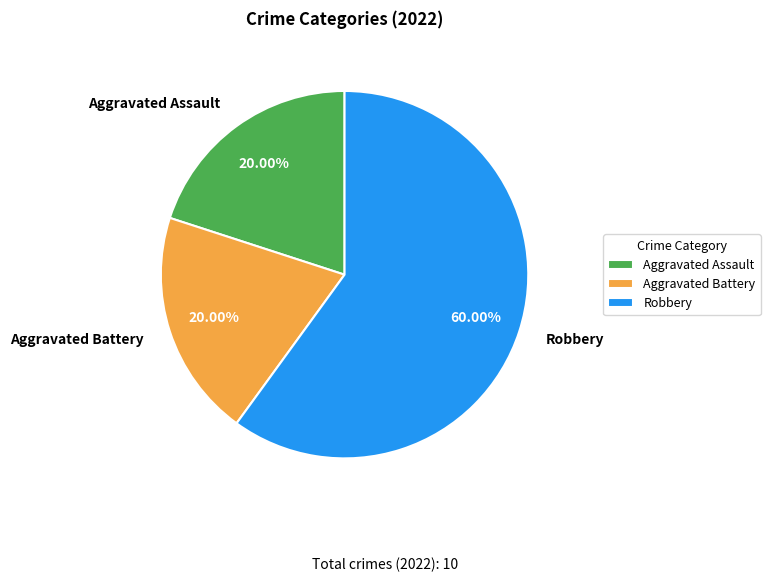

What is the total percentage of Robbery and Aggravated Battery?

80.0%